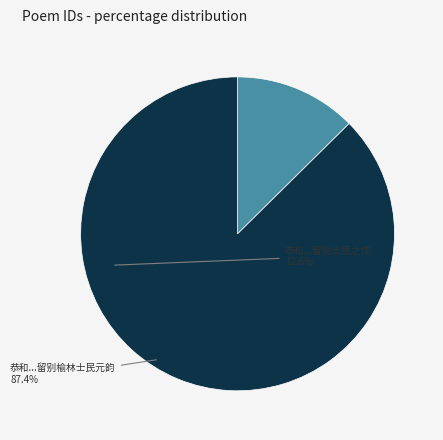

Is there any slice that represents more than half of the pie?

Yes